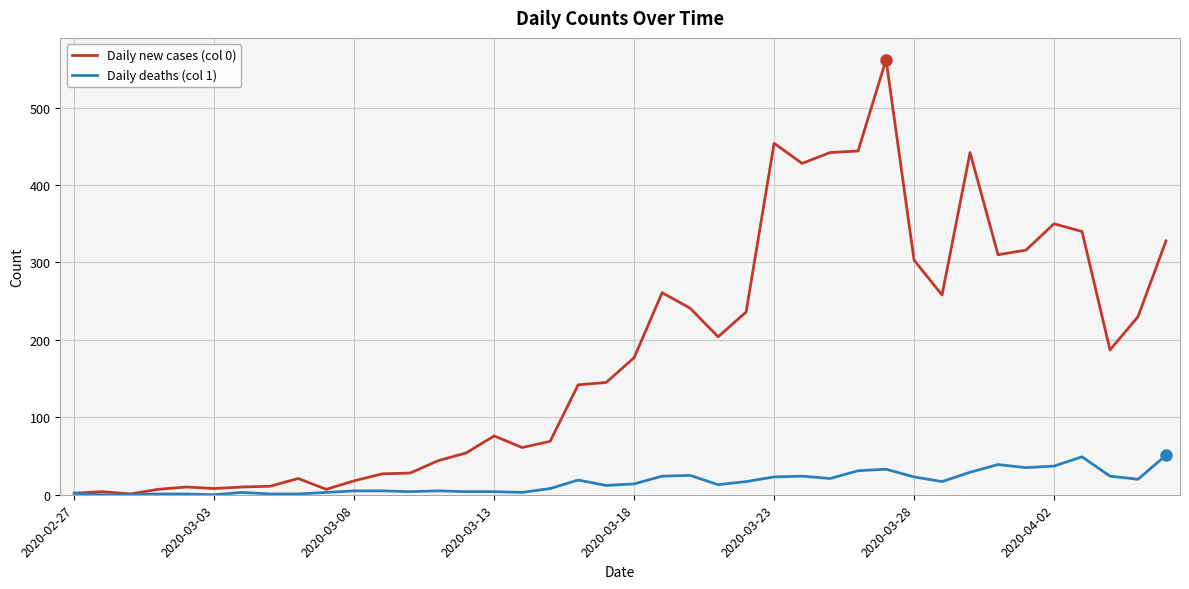

Which series has the largest range (max minus min)?

Daily new cases (col 0)